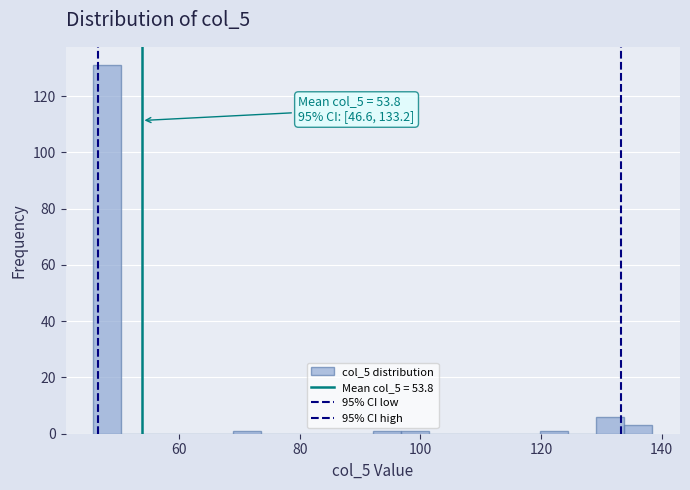

Read against the x-axis, roughly where is the centre of the tallest bar?

48